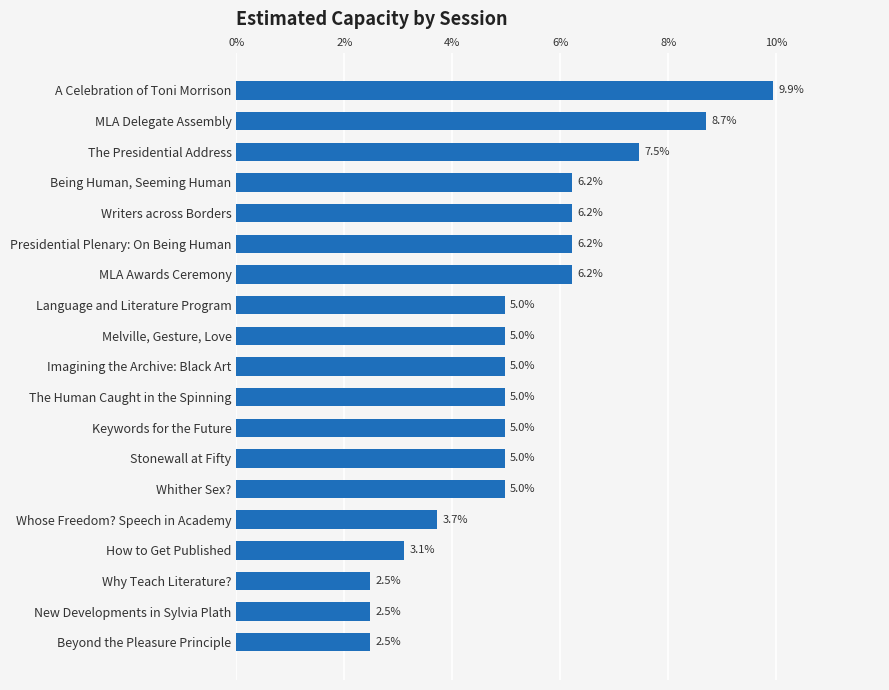

What is the minimum value shown in the chart?

2.5